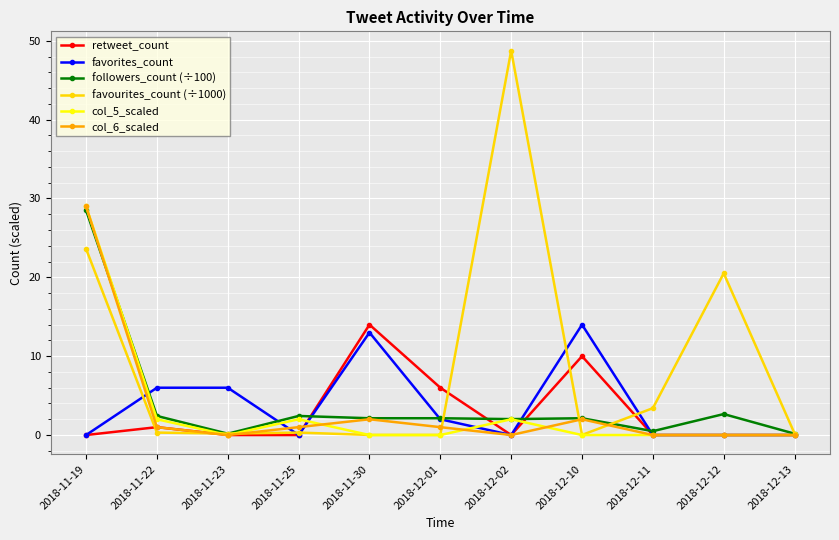

What is the label of the 2nd point from the right?

2018-12-12